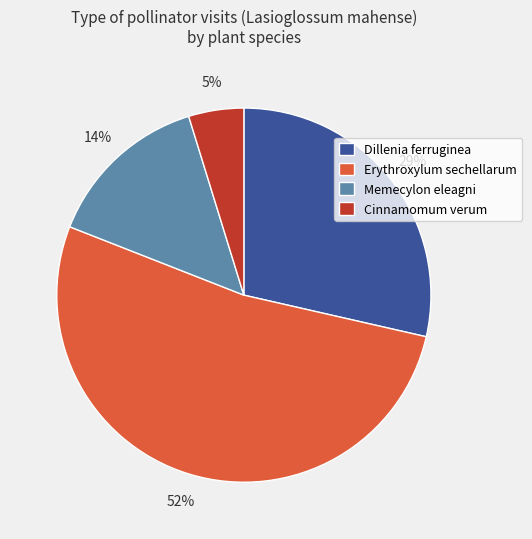

What is the largest slice in the pie chart?

Erythroxylum sechellarum